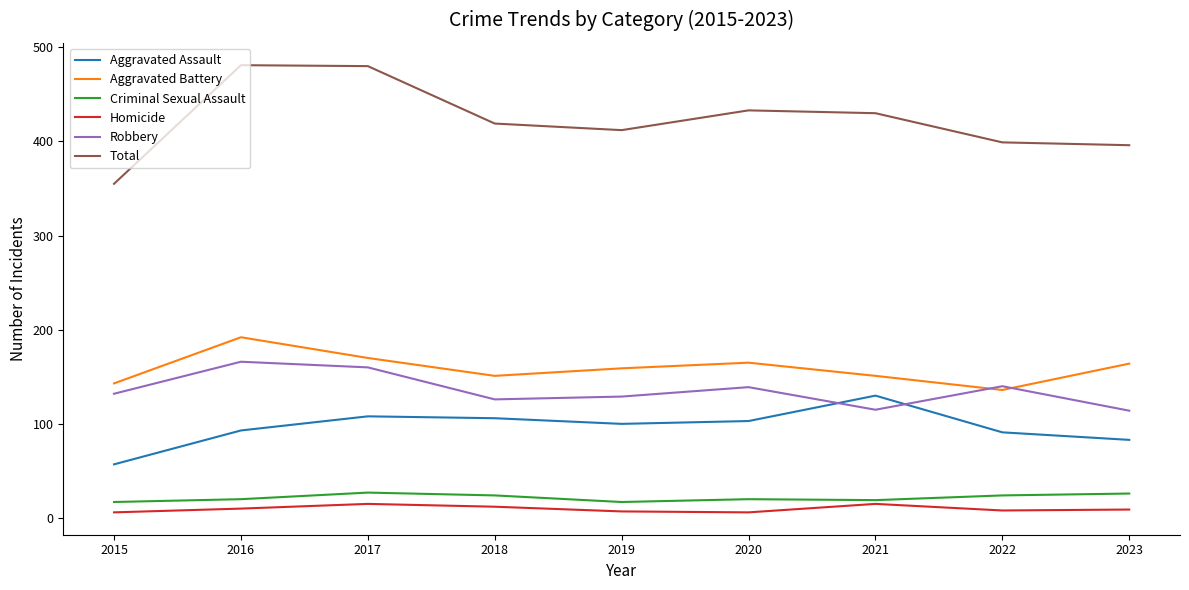

True or false: Aggravated Battery has a value of 143 at 2015.

True